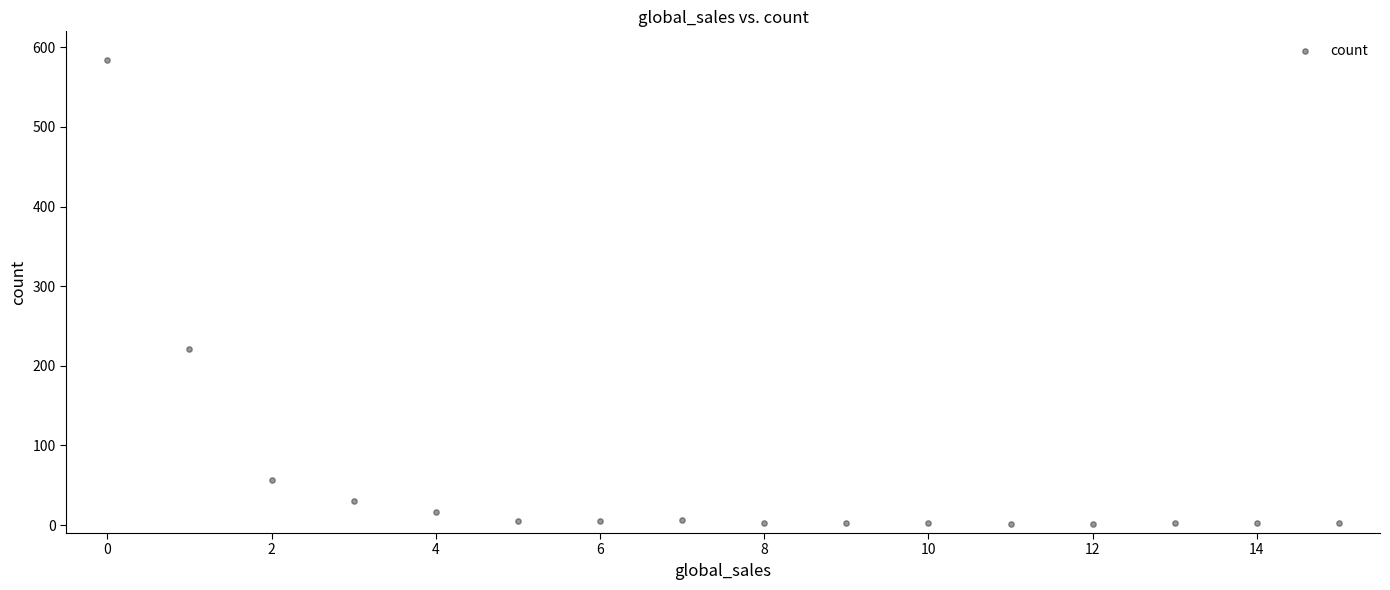

What is the range of Y values (max minus min)?

583